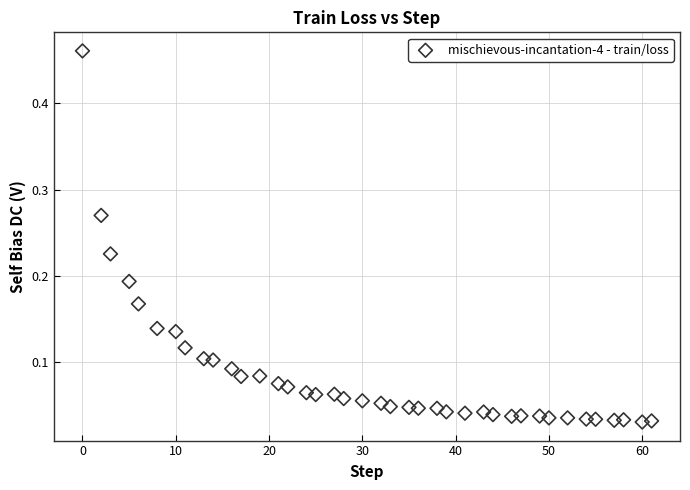

What is the range of X values (max minus min)?

61.0